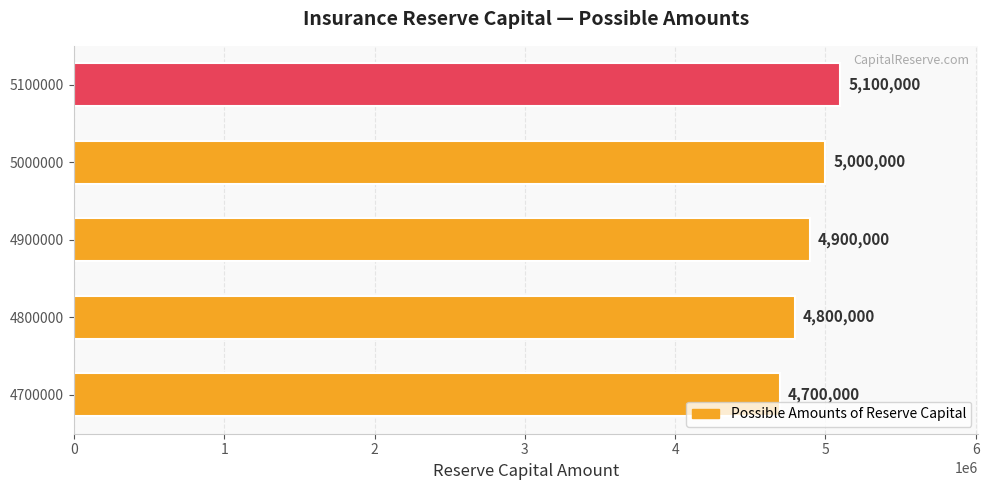

The value at 5000000 is 5000000. True or false?

True